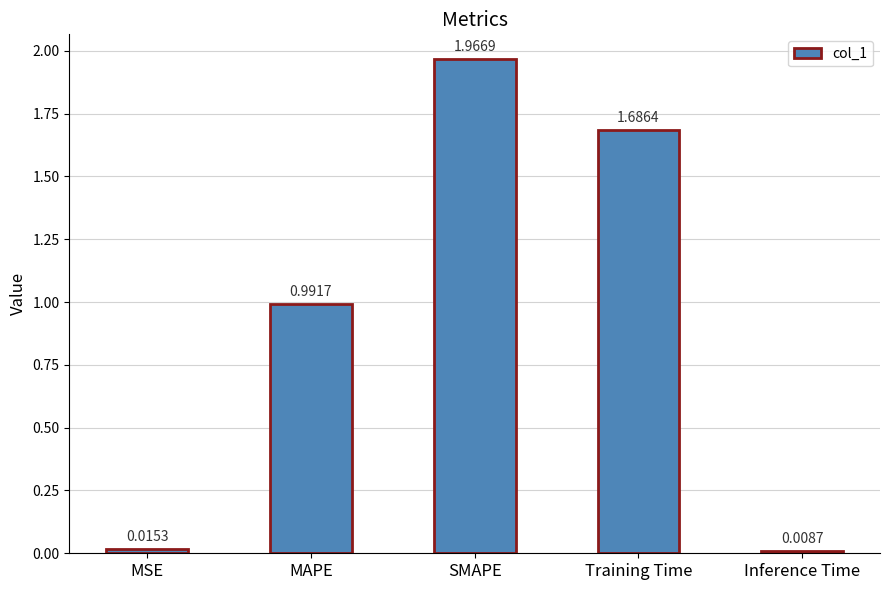

Rank the categories by value from lowest to highest.

Inference Time, MSE, MAPE, Training Time, SMAPE